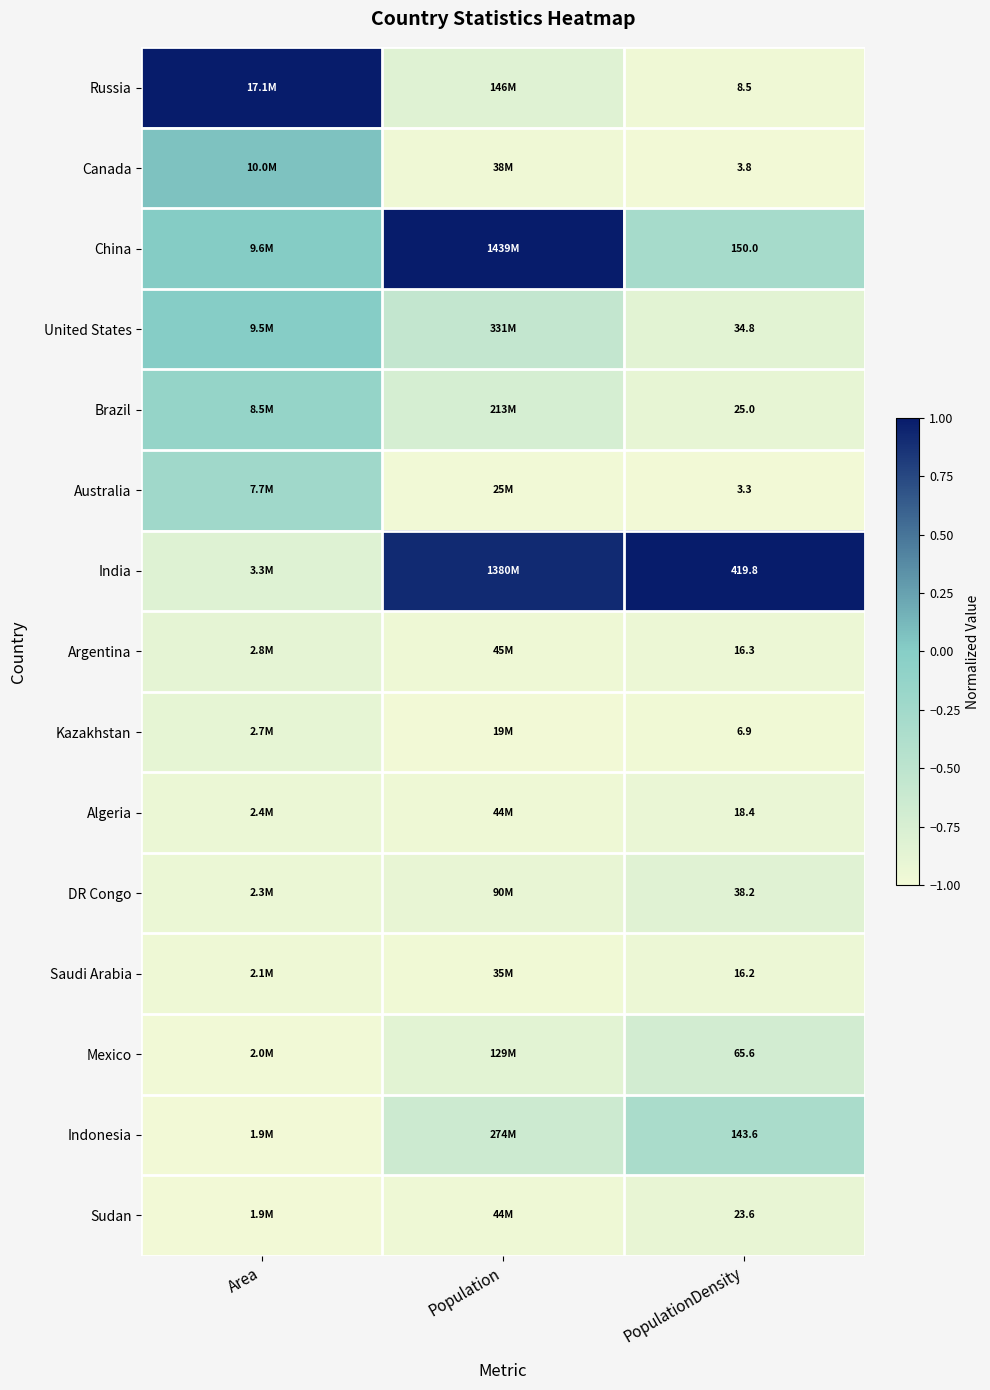

Rank the series at PopulationDensity from lowest to highest value.

Australia, Canada, Kazakhstan, Russia, Saudi Arabia, Argentina, Algeria, Sudan, Brazil, United States, DR Congo, Mexico, Indonesia, China, India